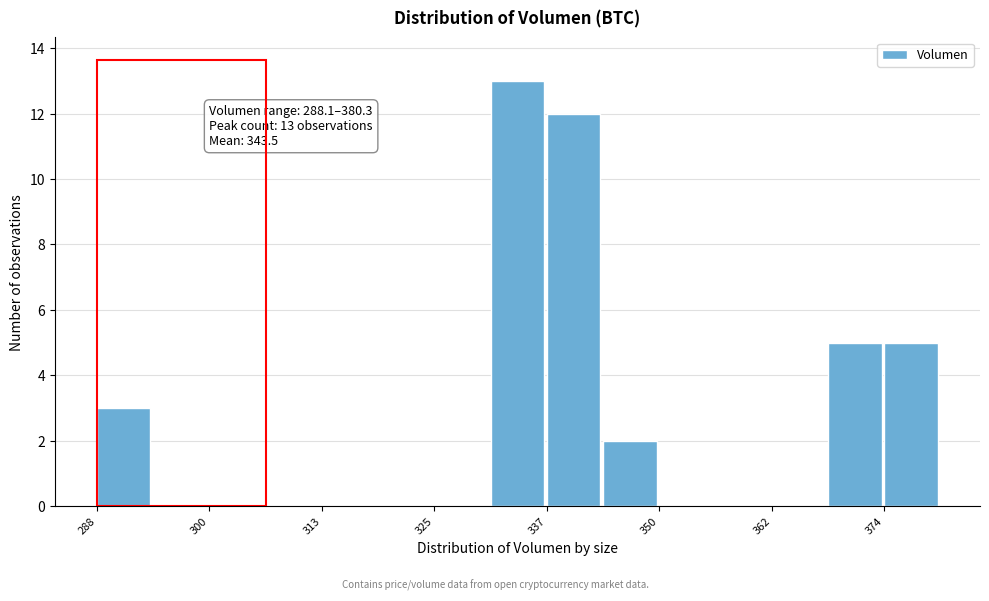

Around what value on the x-axis is the tallest bar? Give the approximate position of its centre, as read against the axis.

334